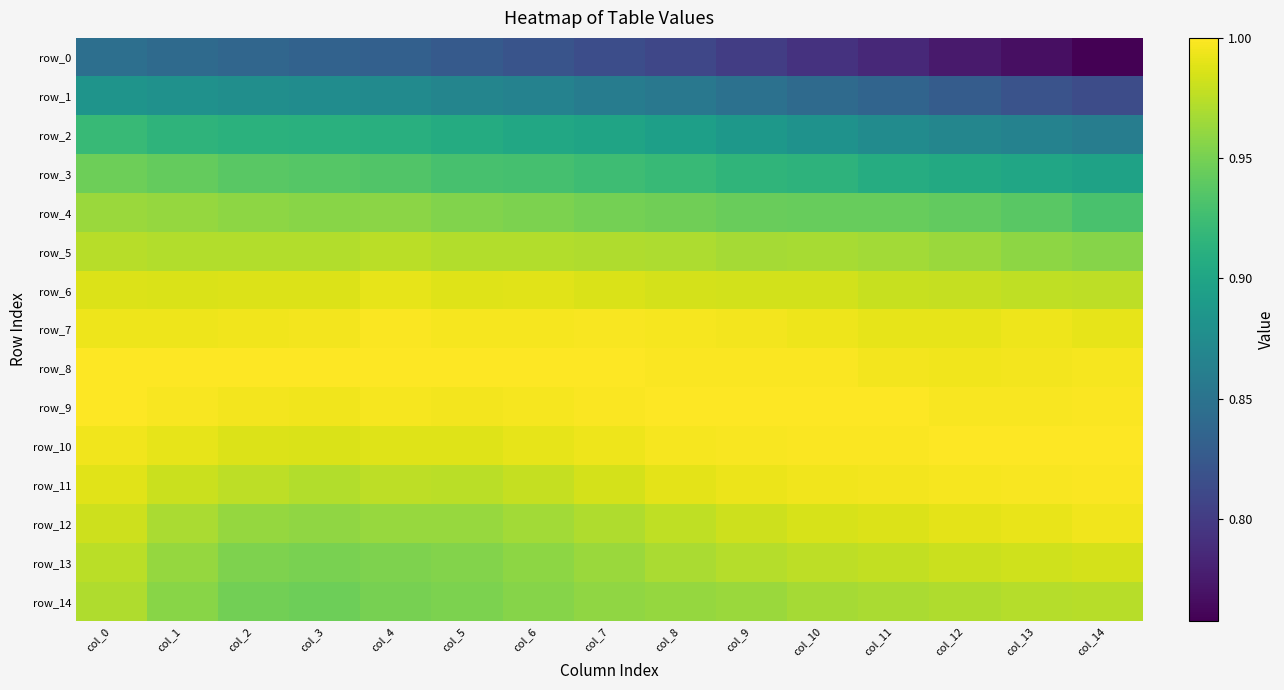

Which series has the largest range (max minus min)?

row_0